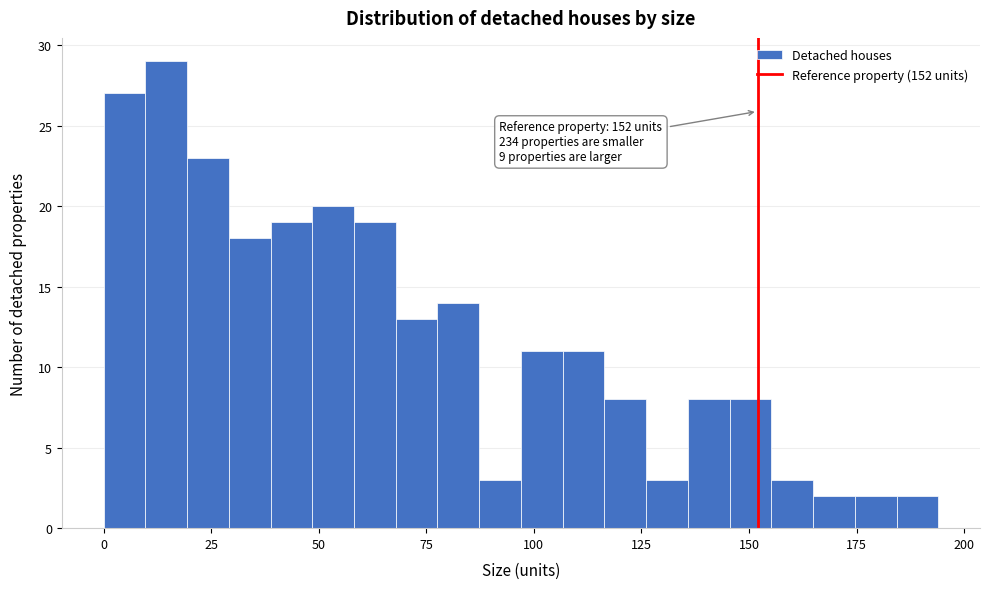

Around what value on the x-axis is the tallest bar? Give the approximate position of its centre, as read against the axis.

15